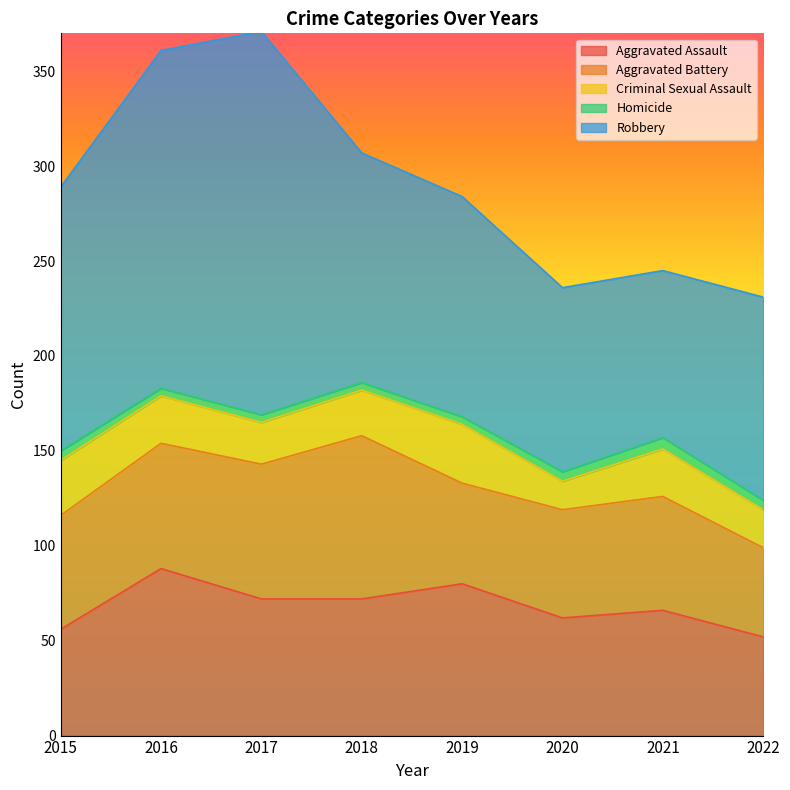

Does the chart have visible grid lines?

No